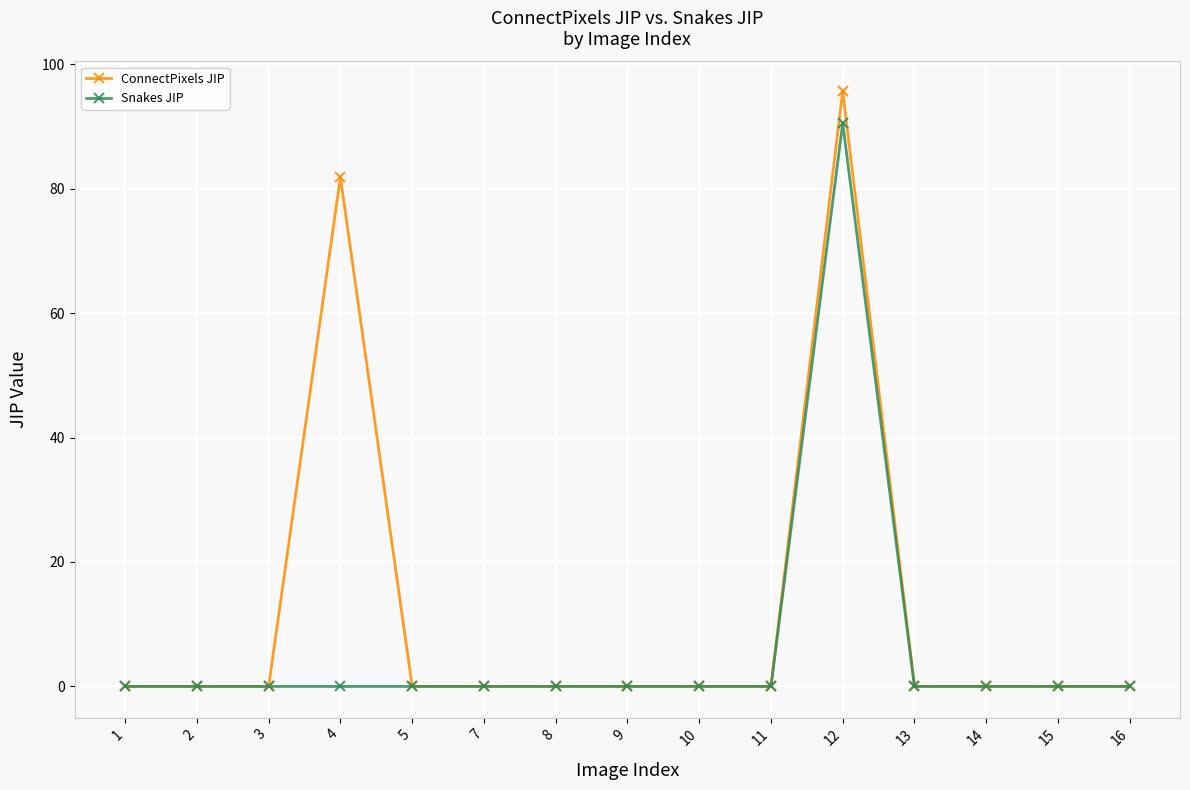

Reading right to left, extract all data points from this chart.

ConnectPixels JIP: 16=0.0	15=0.0	14=0.0	13=0.0	12=95.7	11=0.0	10=0.0	9=0.0	8=0.0	7=0.0	5=0.0	4=81.9	3=0.0	2=0.0	1=0.0
Snakes JIP: 16=0.0	15=0.0	14=0.0	13=0.0	12=90.5	11=0.0	10=0.0	9=0.0	8=0.0	7=0.0	5=0.0	4=0.0	3=0.0	2=0.0	1=0.0